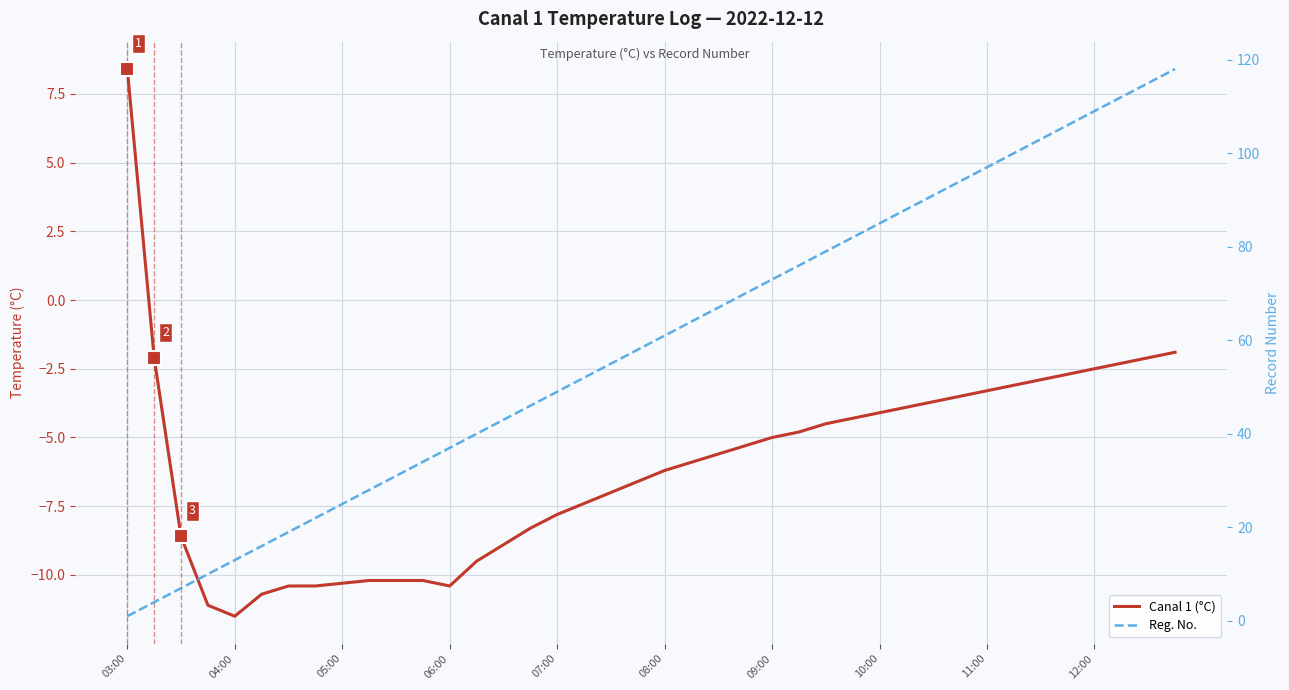

What is the sum of the Reg. No. values at 18 and 35?

161.0